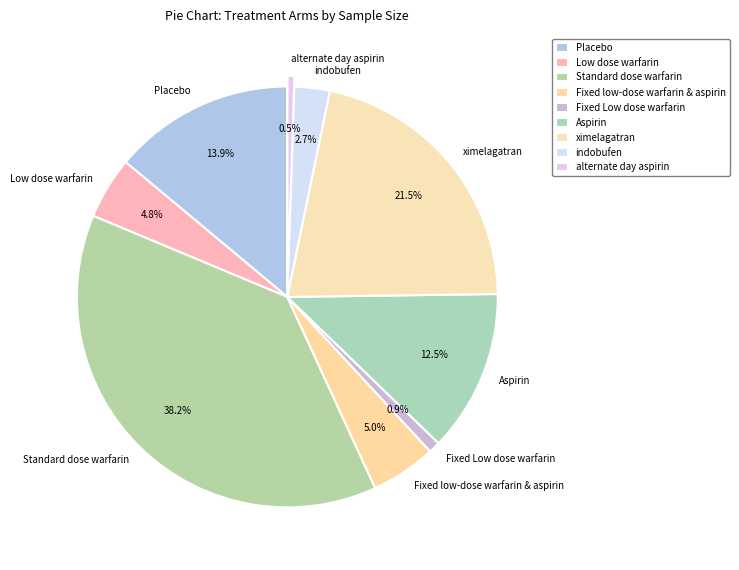

What is the ratio of the value at ximelagatran to the value at Aspirin?

1.7